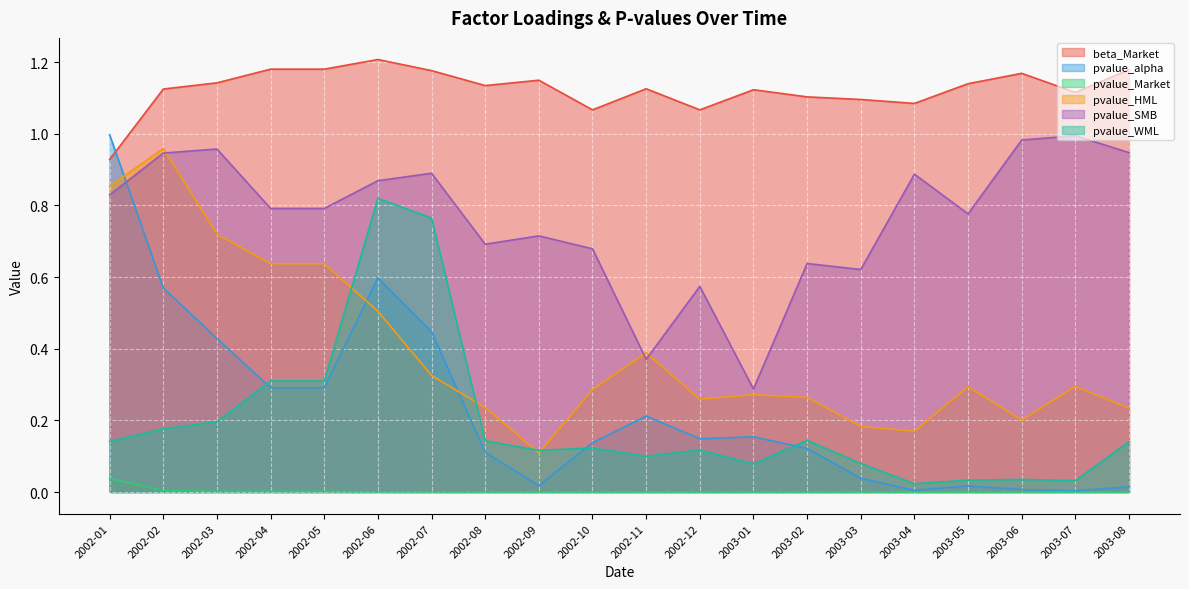

Reading left to right, what are all the values shown in this chart?

beta_Market: 0.9	1.1	1.1	1.2	1.2	1.2	1.2	1.1	1.1	1.1	1.1	1.1	1.1	1.1	1.1	1.1	1.1	1.2	1.1	1.2
pvalue_alpha: 1.0	0.6	0.4	0.3	0.3	0.6	0.4	0.1	0.0	0.1	0.2	0.1	0.2	0.1	0.0	0.0	0.0	0.0	0.0	0.0
pvalue_Market: 0.0	0.0	0.0	0.0	0.0	0.0	0.0	0.0	0.0	0.0	0.0	0.0	0.0	0.0	0.0	0.0	0.0	0.0	0.0	0.0
pvalue_HML: 0.9	1.0	0.7	0.6	0.6	0.5	0.3	0.2	0.1	0.3	0.4	0.3	0.3	0.3	0.2	0.2	0.3	0.2	0.3	0.2
pvalue_SMB: 0.8	0.9	1.0	0.8	0.8	0.9	0.9	0.7	0.7	0.7	0.4	0.6	0.3	0.6	0.6	0.9	0.8	1.0	1.0	0.9
pvalue_WML: 0.1	0.2	0.2	0.3	0.3	0.8	0.8	0.1	0.1	0.1	0.1	0.1	0.1	0.1	0.1	0.0	0.0	0.0	0.0	0.1